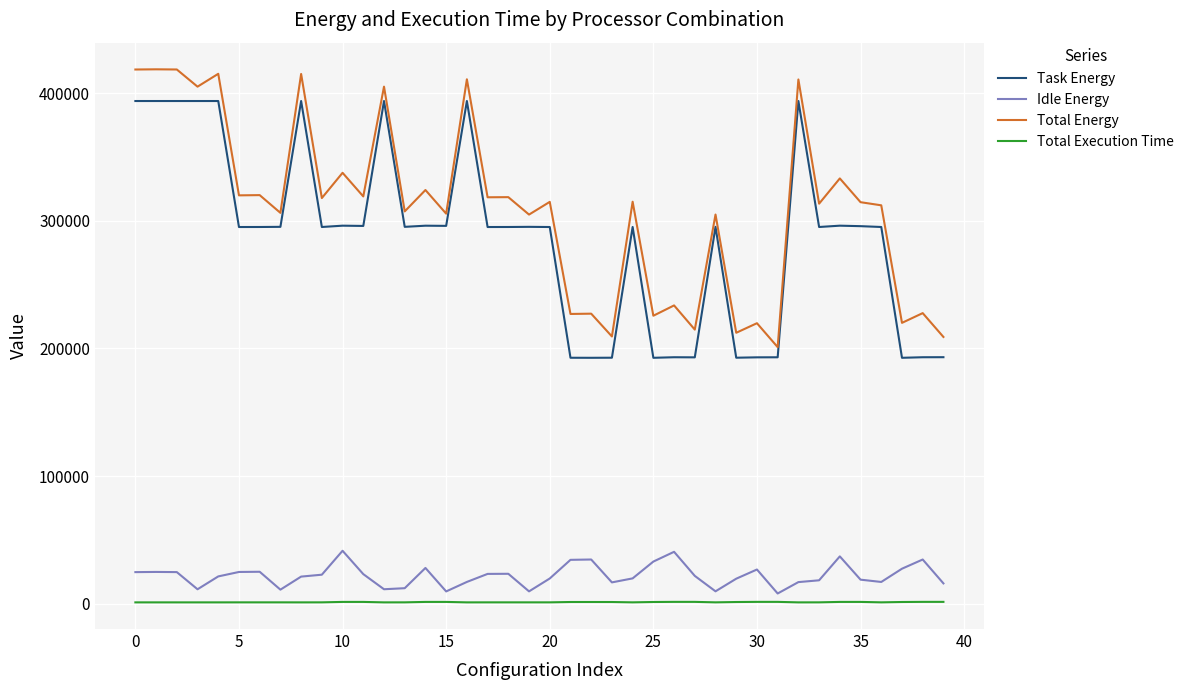

True or false: Total Execution Time and Total Energy cross at least once.

False